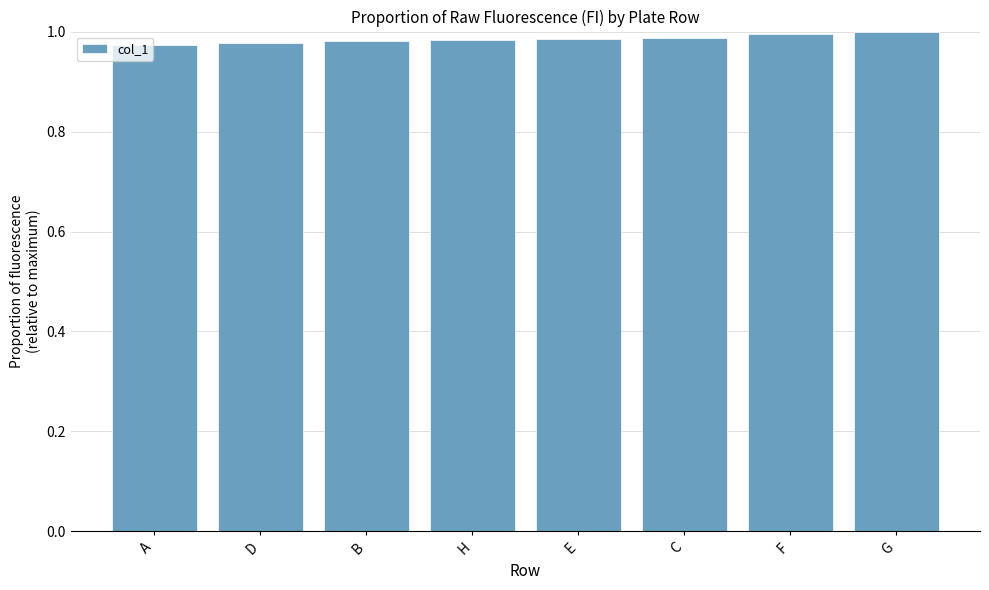

Is it true that the value at C is 1.3?

False